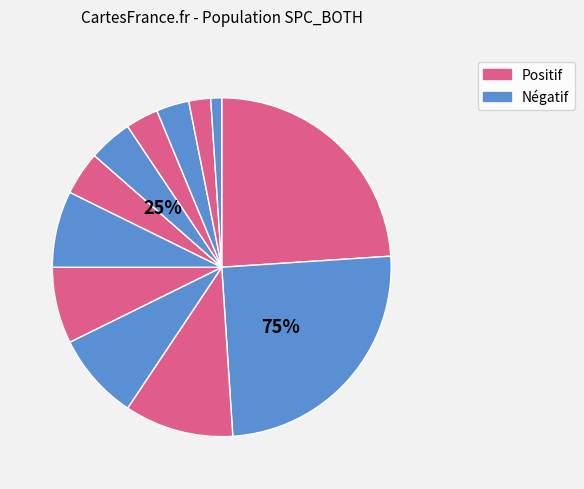

How many segments does this pie chart have?

12